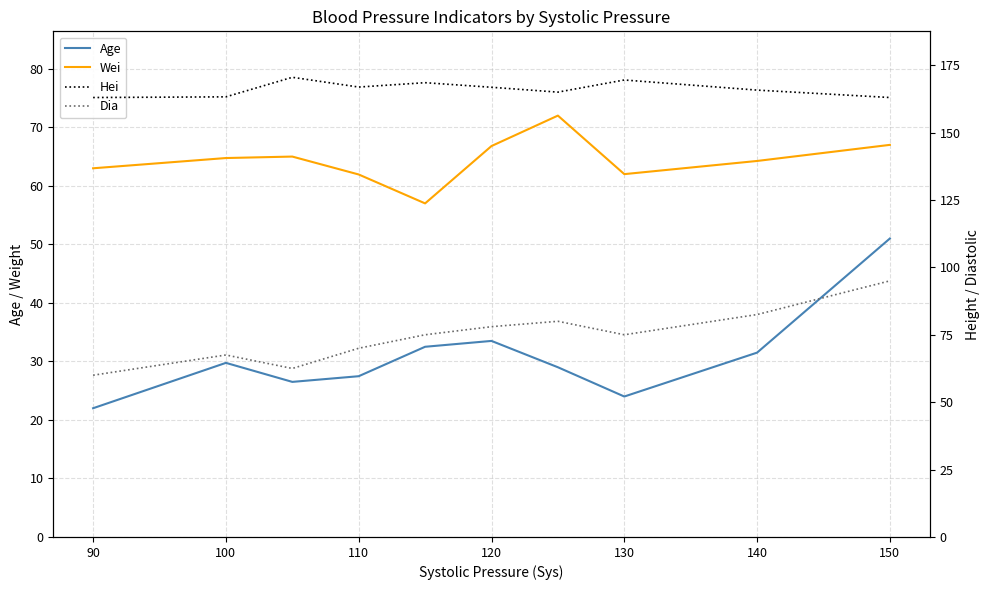

True or false: Age and Wei intersect in this chart.

False